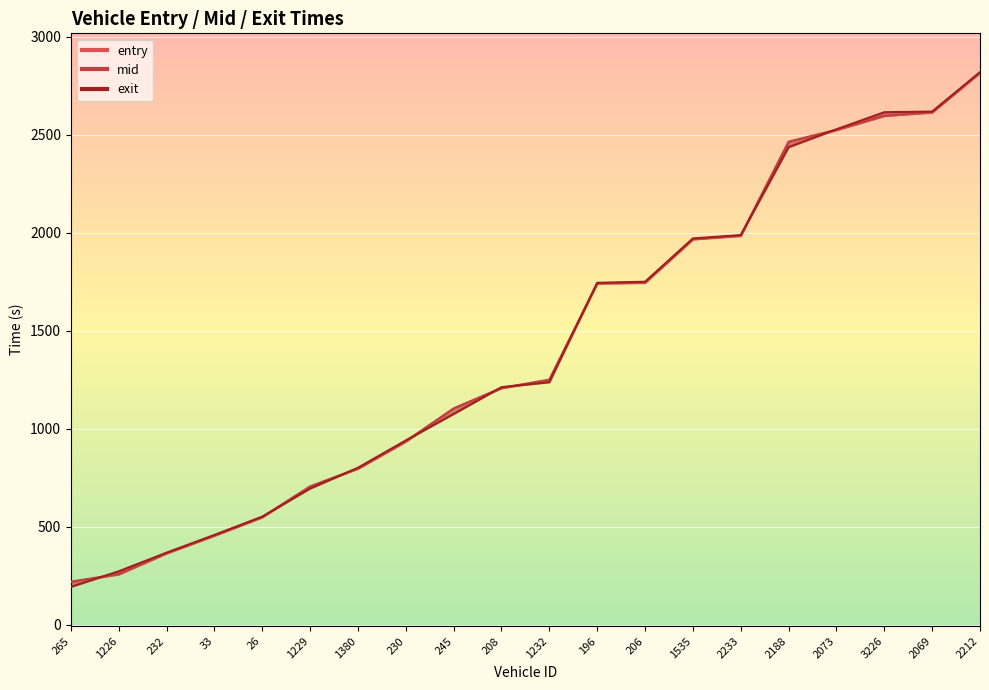

Is it true that mid equals 259.1 at 1226?

True